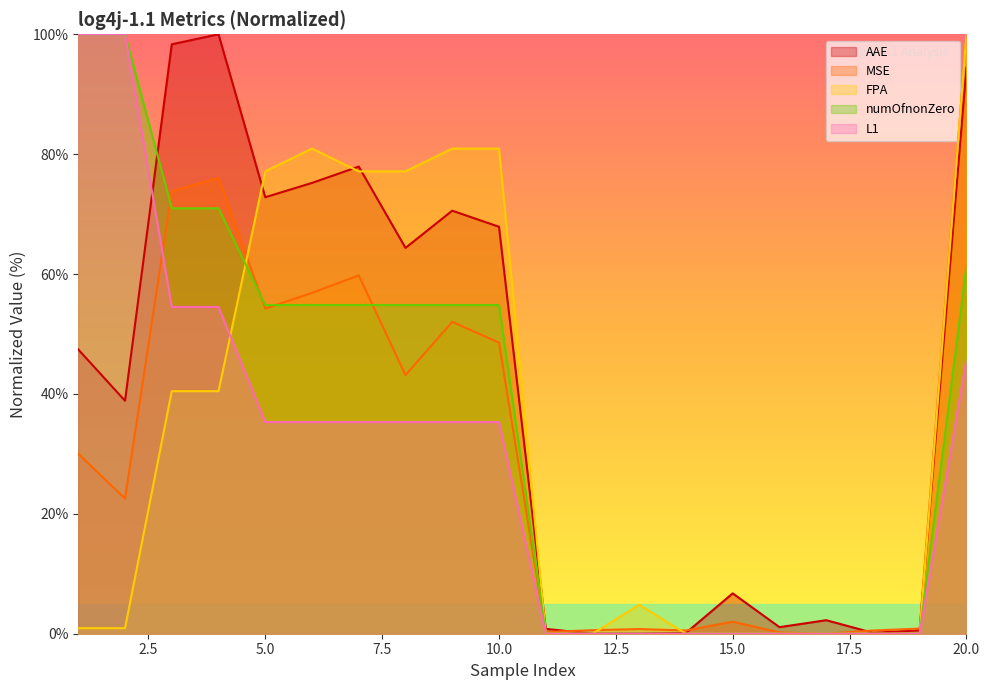

At 2, list the series in order from smallest to largest.

FPA, MSE, AAE, numOfnonZero, L1